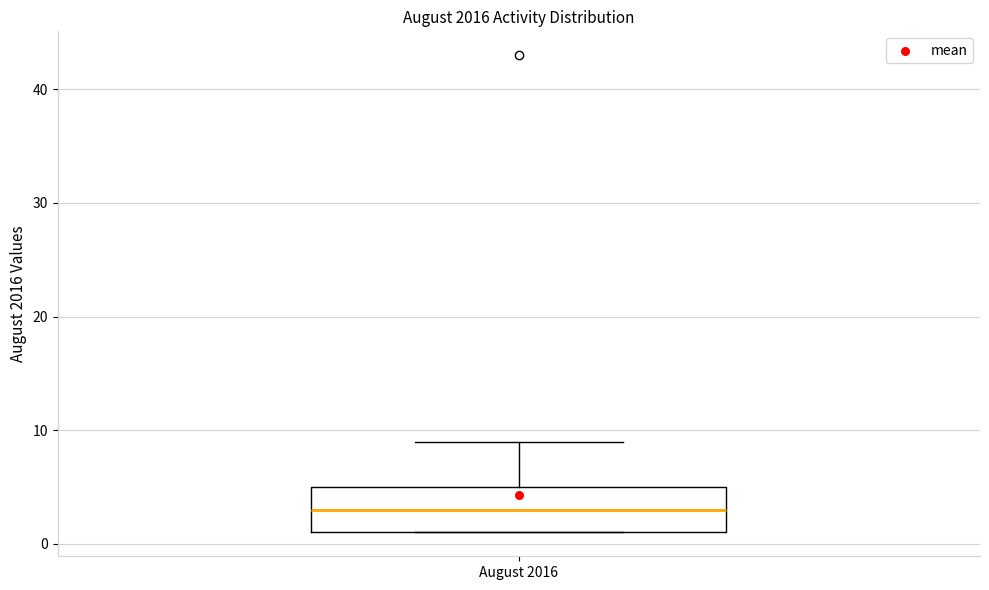

Where is the upper edge of the box for August 2016 on the y-axis? The values are not printed on the chart, so give them approximately, as read against the axis.

5